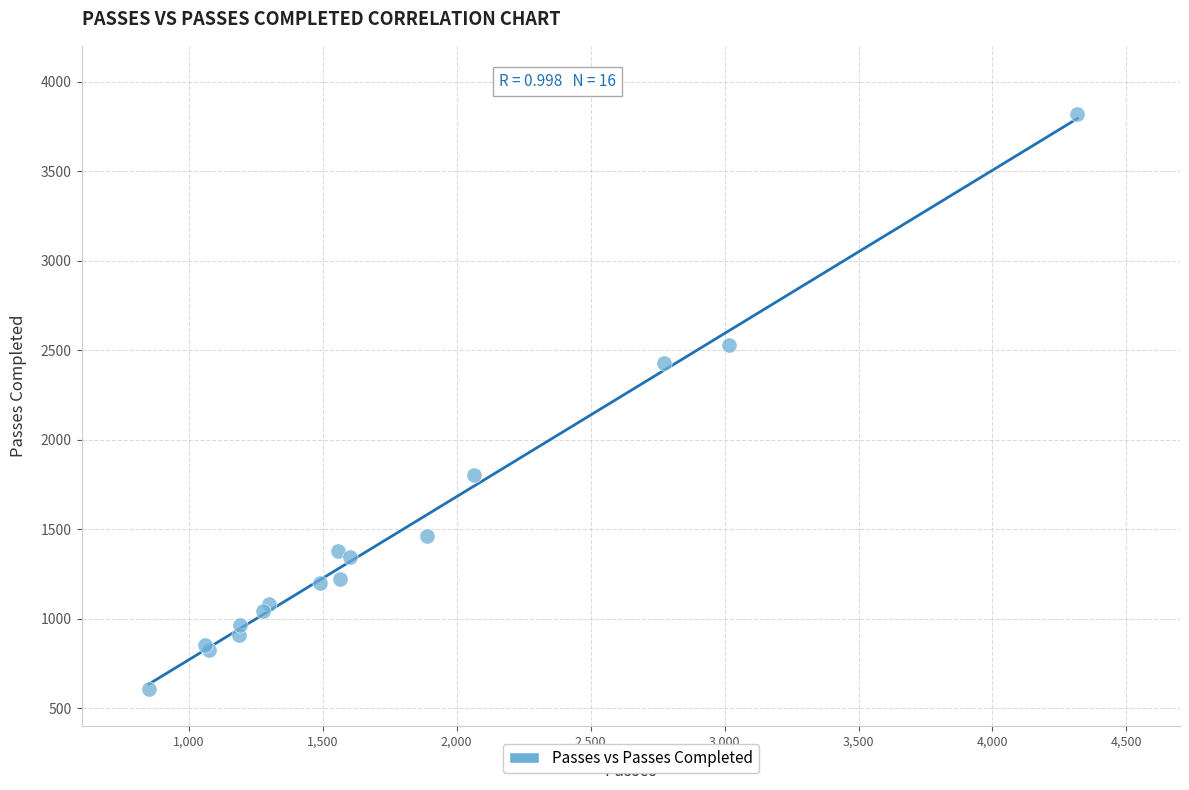

What Y value in the scatter plot is closest to 2213?

2427